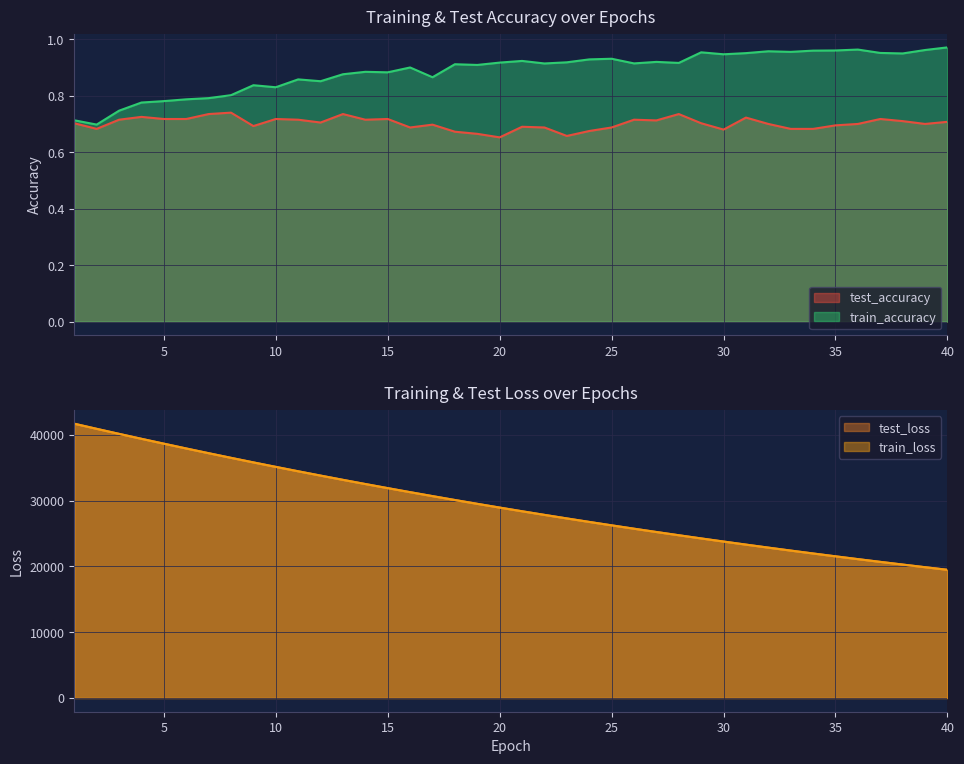

How many interior local peaks does the train_accuracy series have?

11